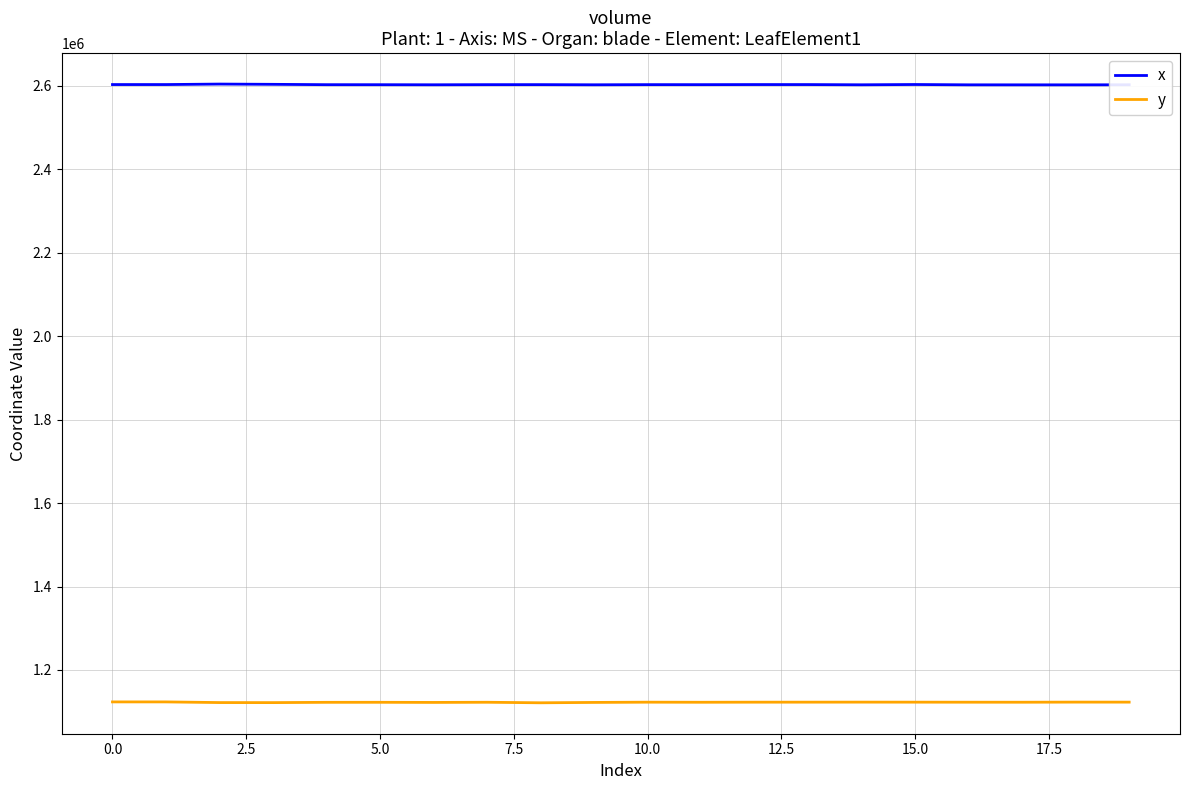

True or false: y and x cross at least once.

False